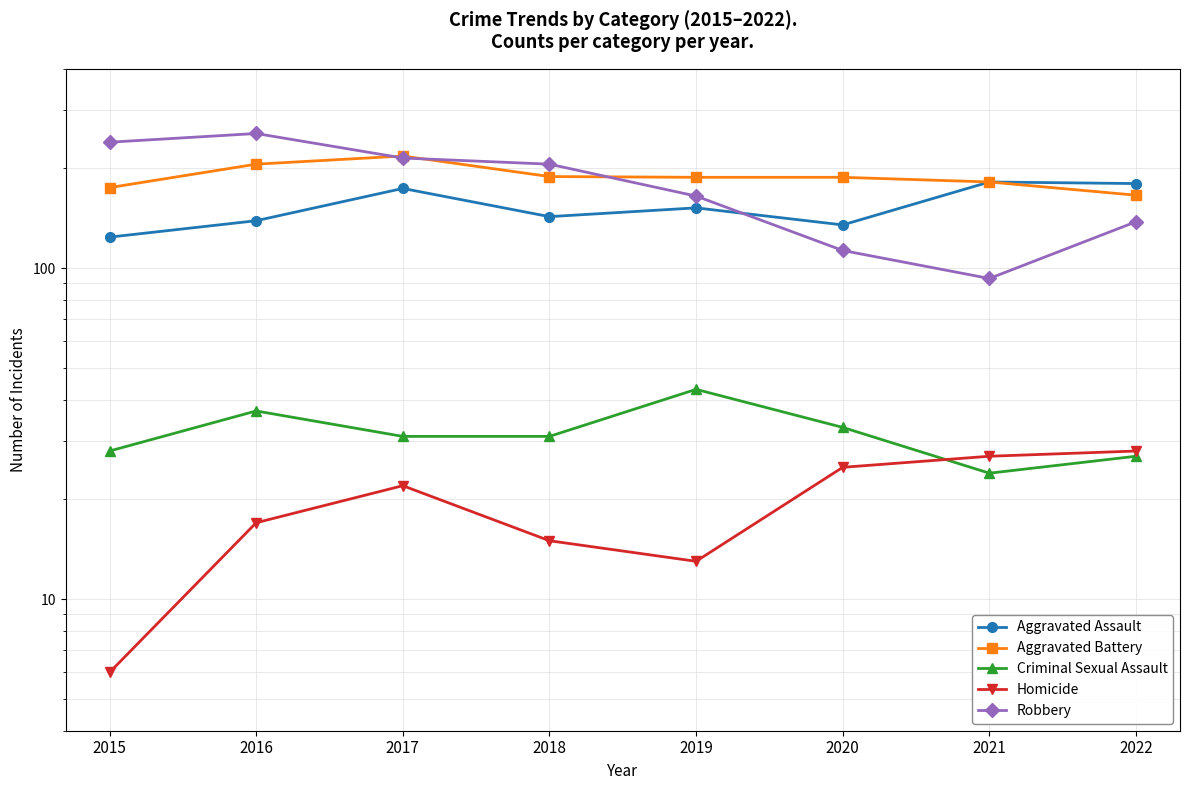

At which label does Aggravated Assault reach its peak?

2021